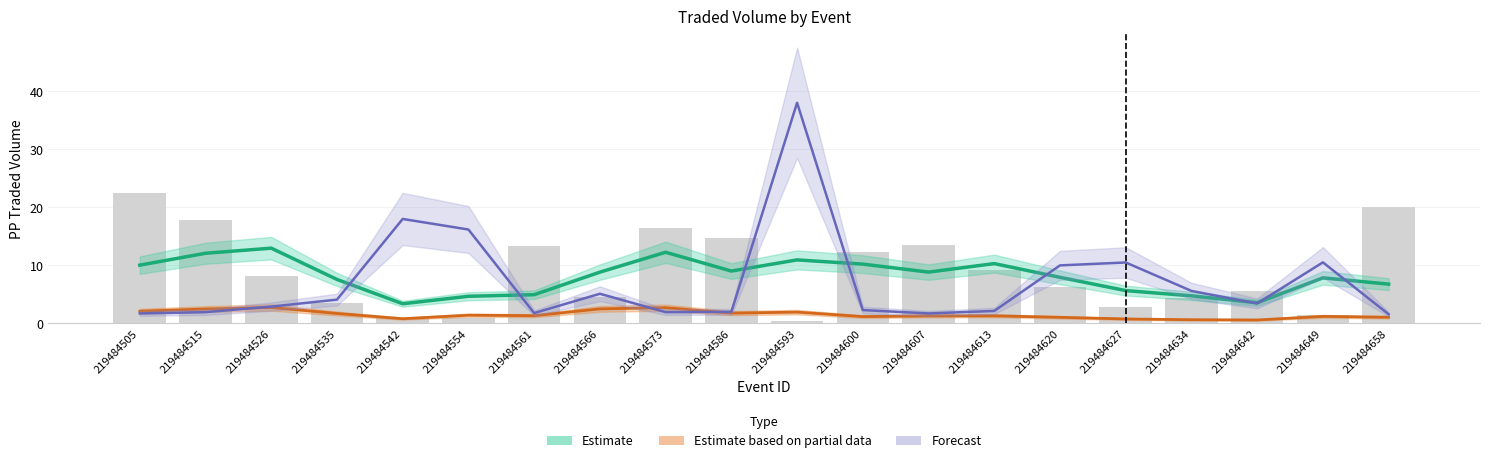

What is the difference between the maximum and second lowest values in the PPTRADEDVOL series?

21.6